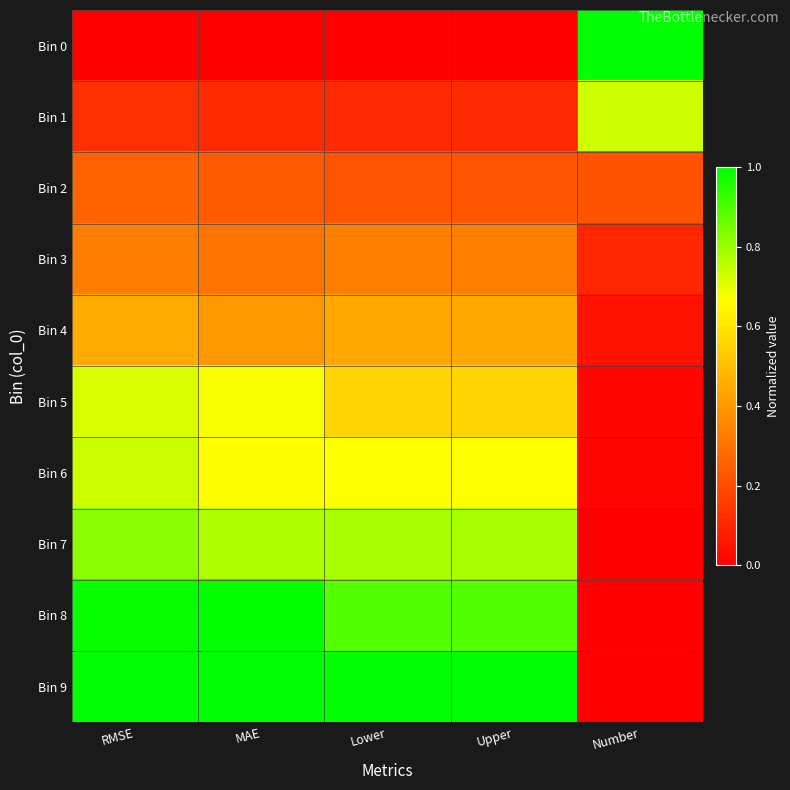

What is the maximum value shown in the chart?

1.0